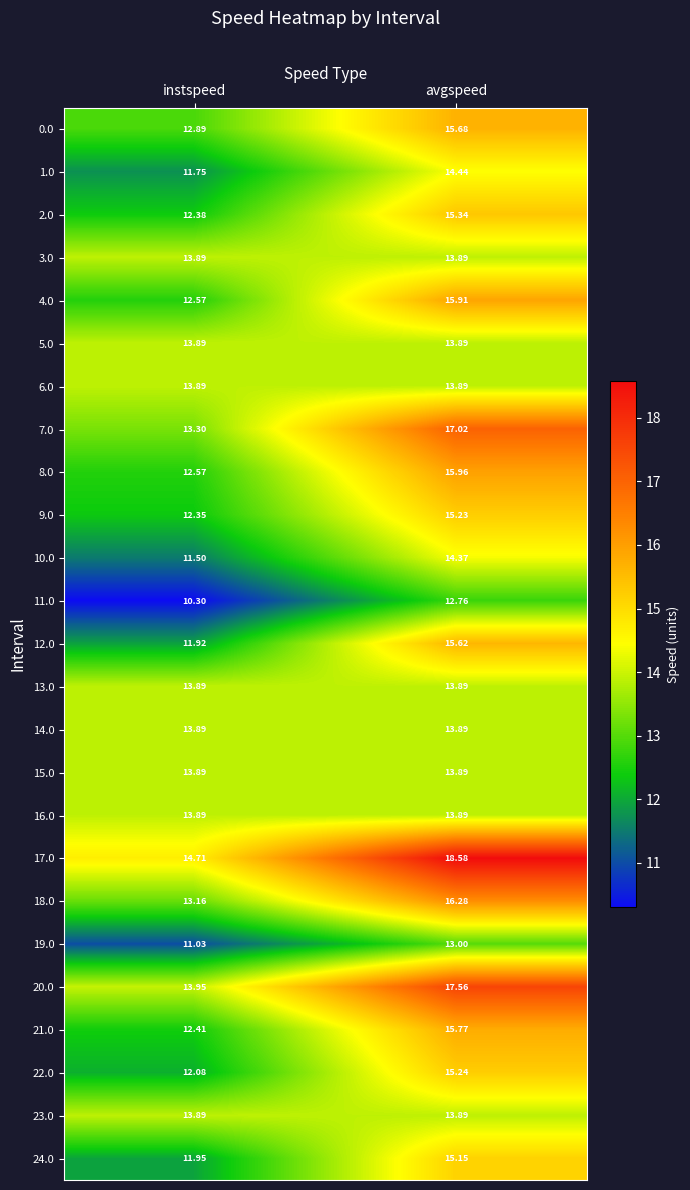

At which category is the sum across all series the highest?

avgspeed